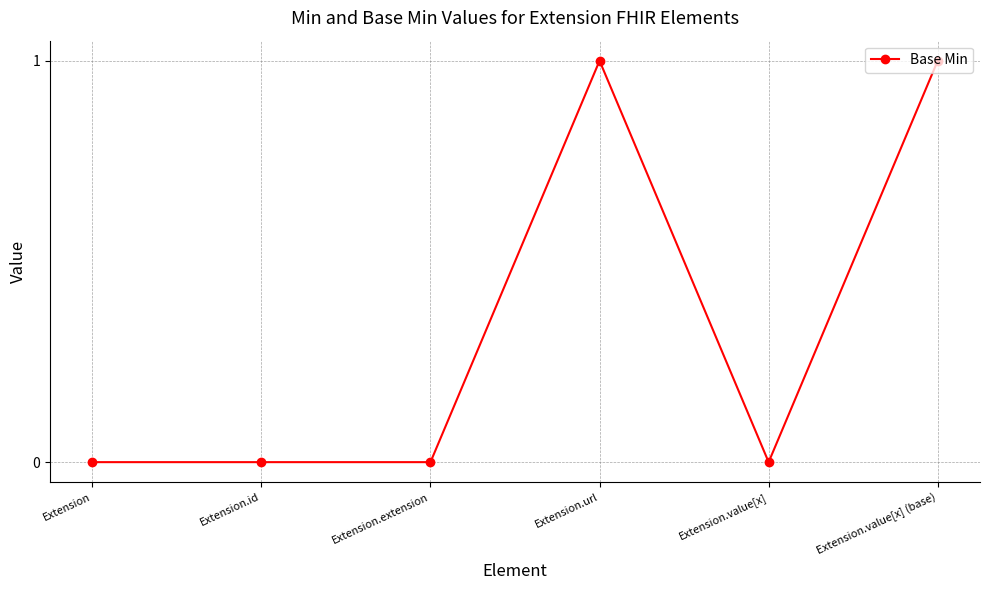

Between Extension and Extension.value[x] (base), which is larger?

Extension.value[x] (base)